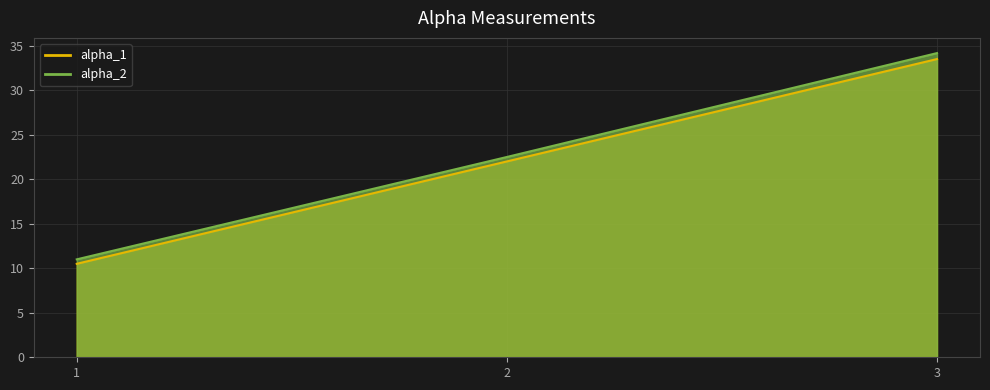

What is the average value of the alpha_1 series?

22.0